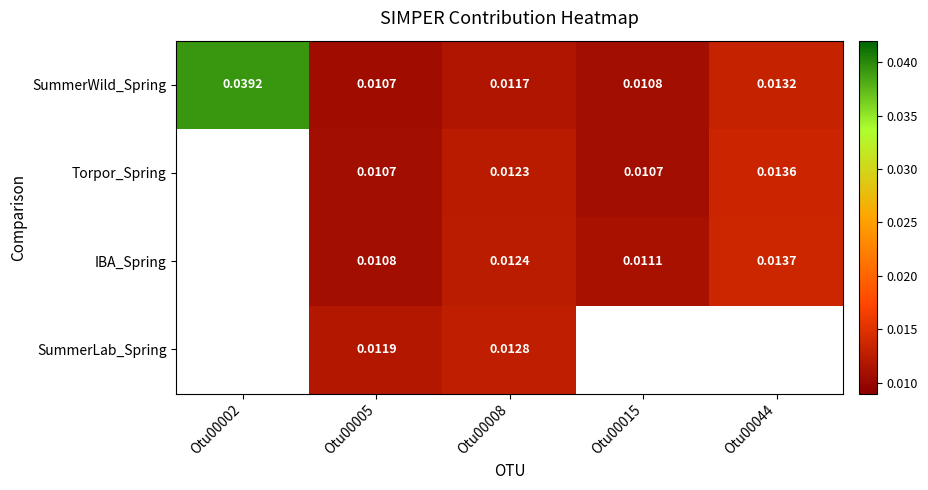

At which category is the sum across all series the highest?

Otu00008